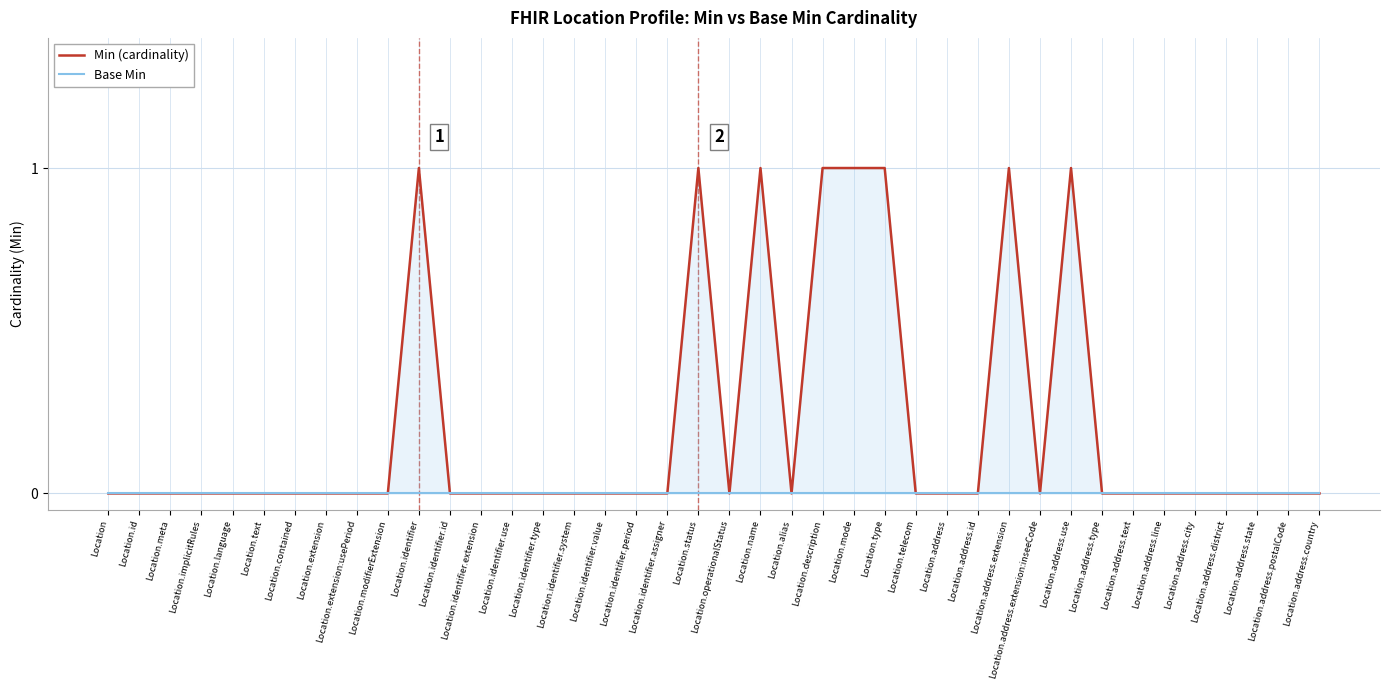

At how many categories does at least one series exceed 0?

8